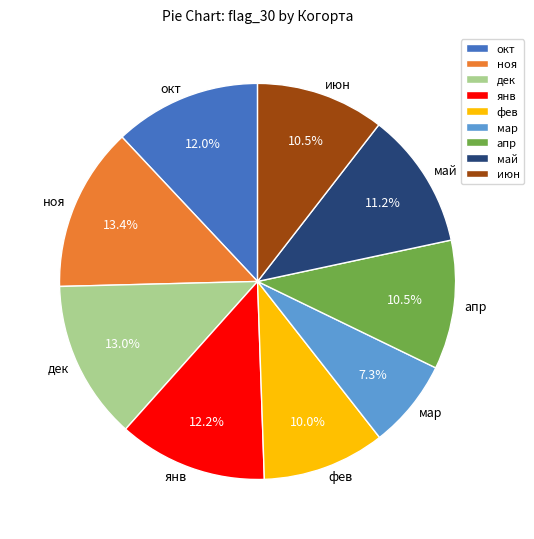

To the nearest percent, what portion does фев represent?

10%